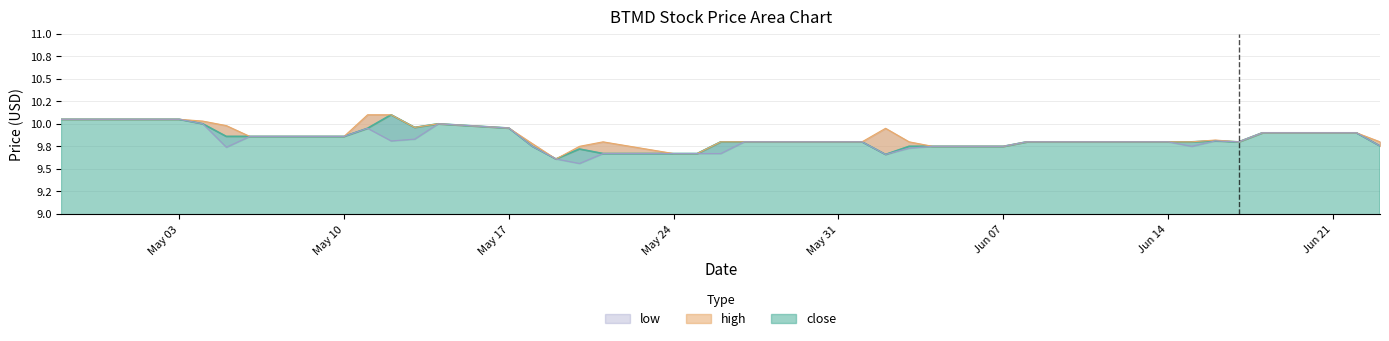

Count the number of categories in the chart.

40